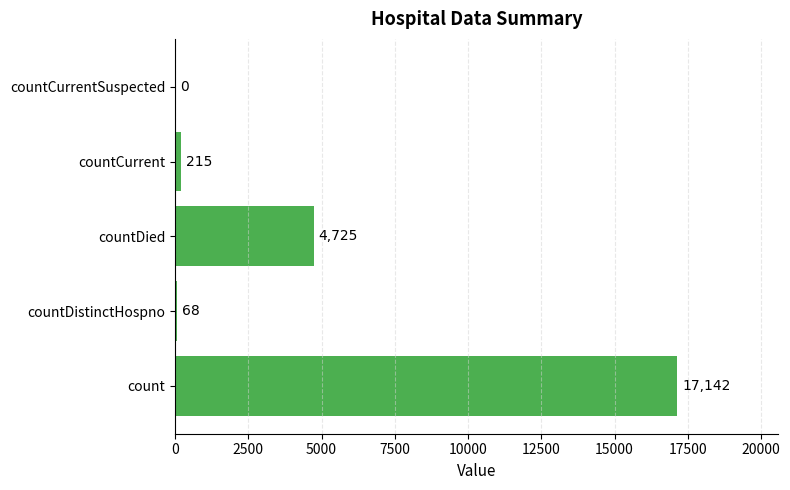

Reading top to bottom, extract all data points from this chart.

countCurrentSuspected=0	countCurrent=215	countDied=4725	countDistinctHospno=68	count=17142